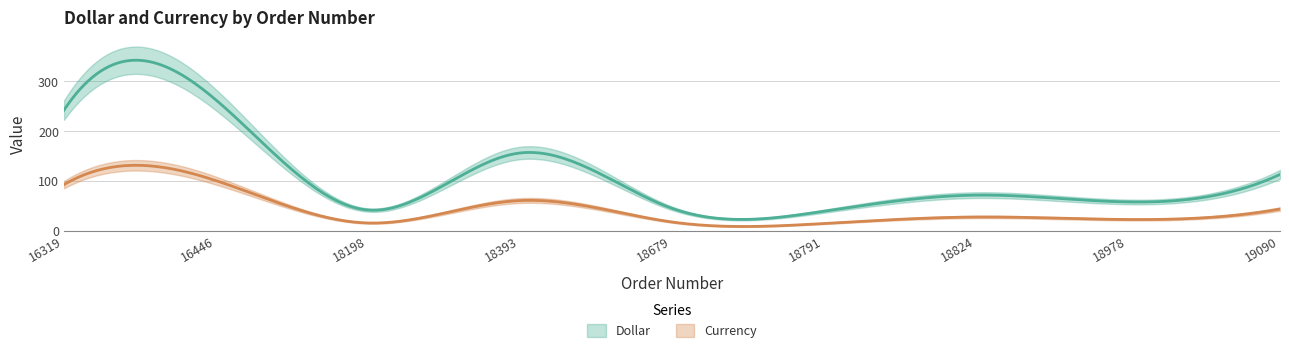

What is the value of the Dollar point at the 5th from the left?

45.4